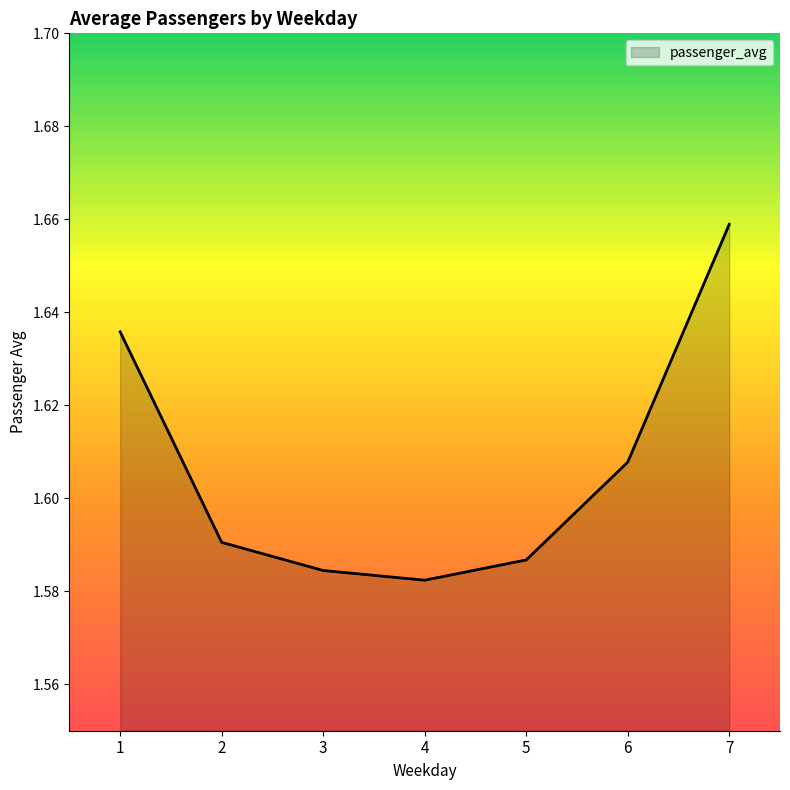

Rank the categories by value from lowest to highest.

4, 3, 5, 2, 6, 1, 7